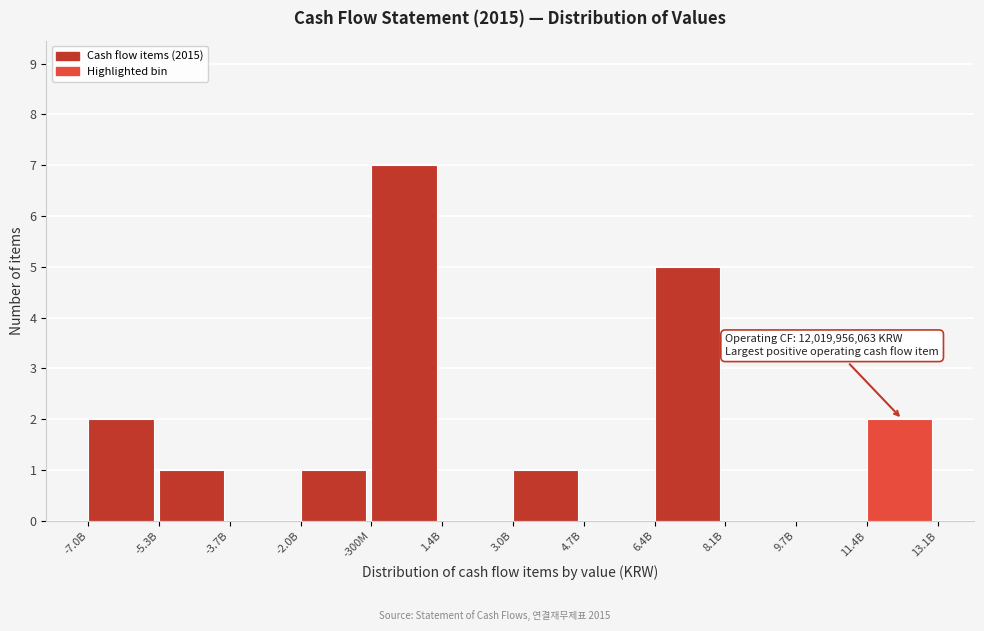

Reading right to left, transcribe all the data shown in this chart.

11.4B=2	9.7B=0	8.1B=0	6.4B=5	4.7B=0	3.0B=1	1.4B=0	-300M=7	-2.0B=1	-3.7B=0	-5.3B=1	-7.0B=2